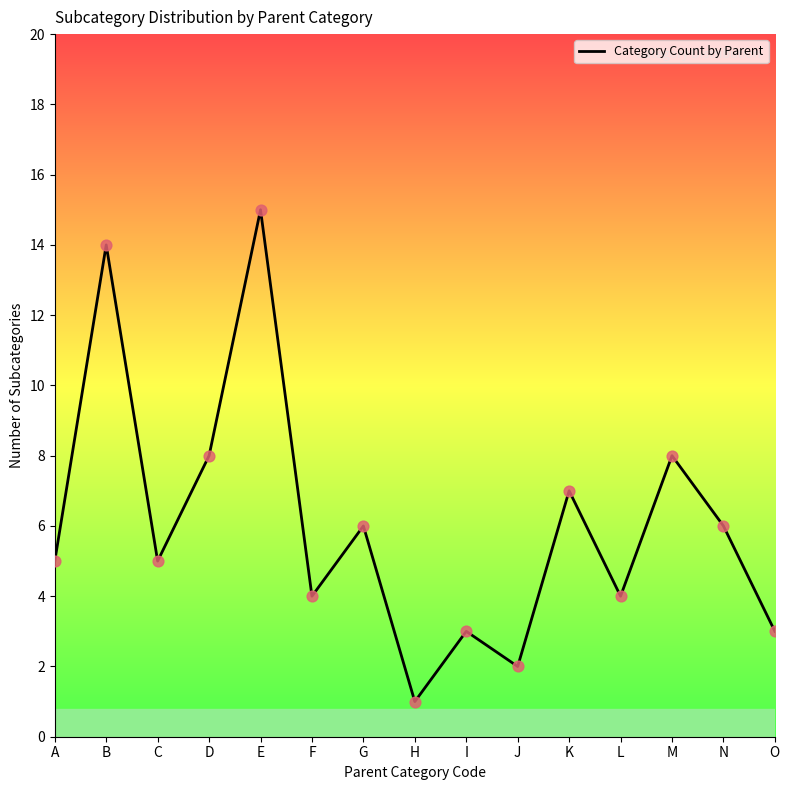

Between H and D, which is larger?

D